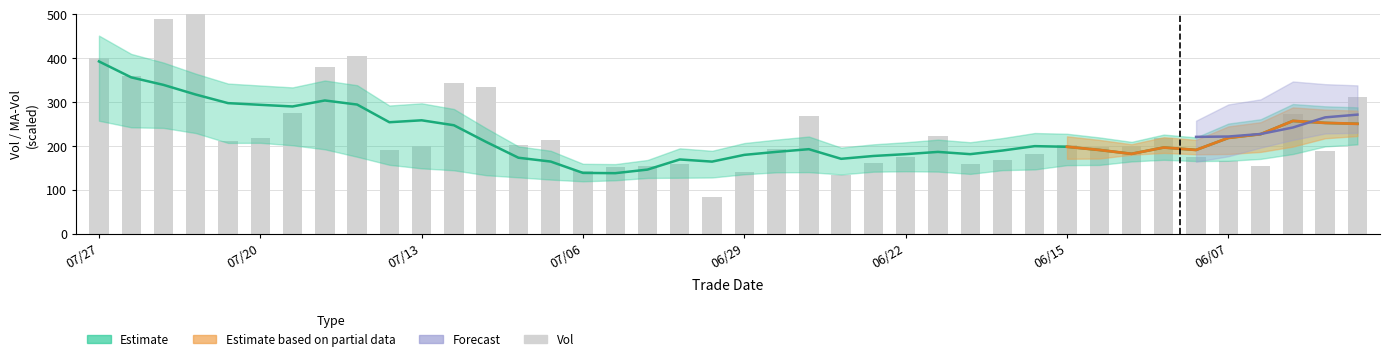

How many data points in vol are above 200?

21